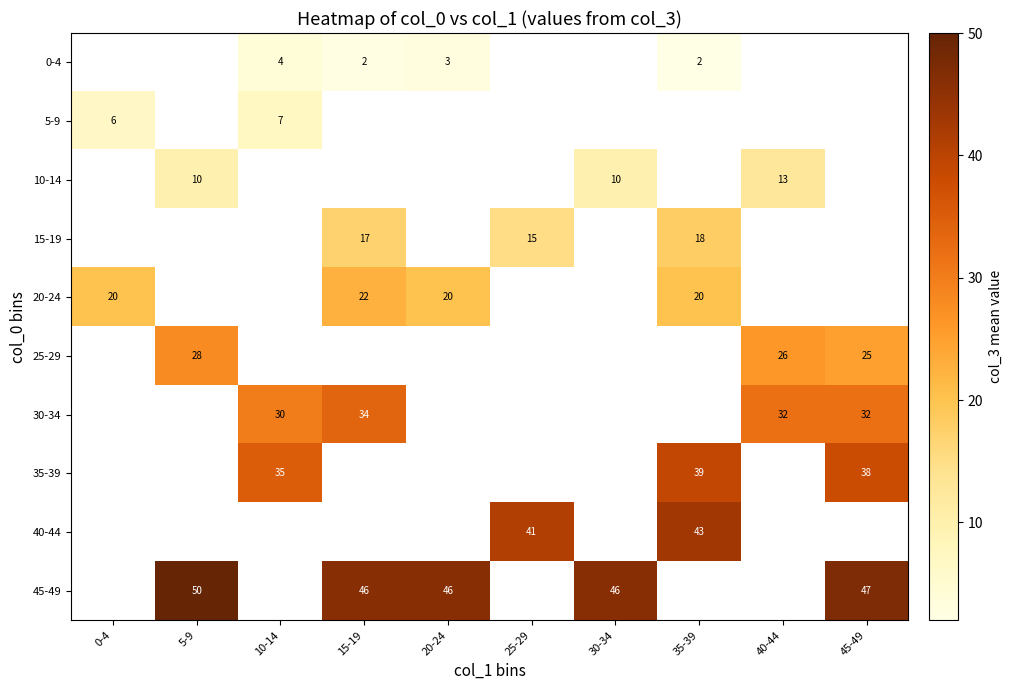

The value of 20-24 at 20-24 is 20. True or false?

True